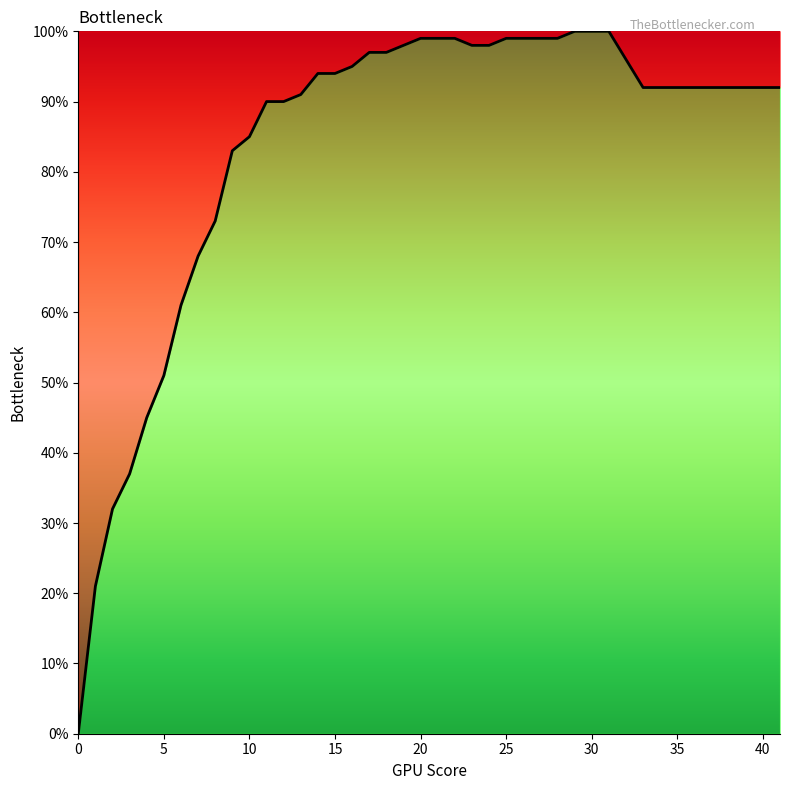

Does the chart have visible grid lines?

No